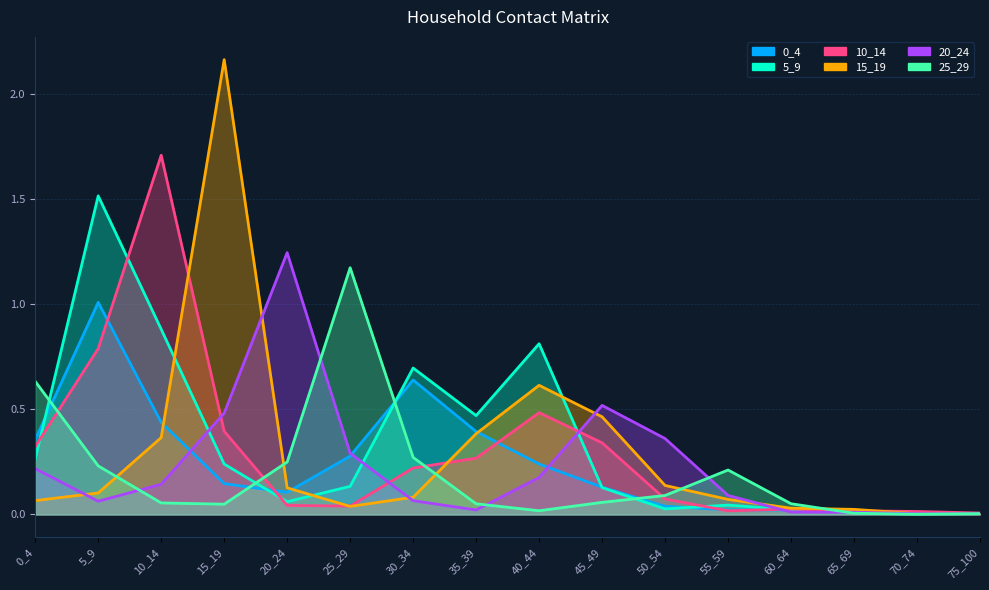

Is it true that 25_29 equals 0.0 at 60_64?

False